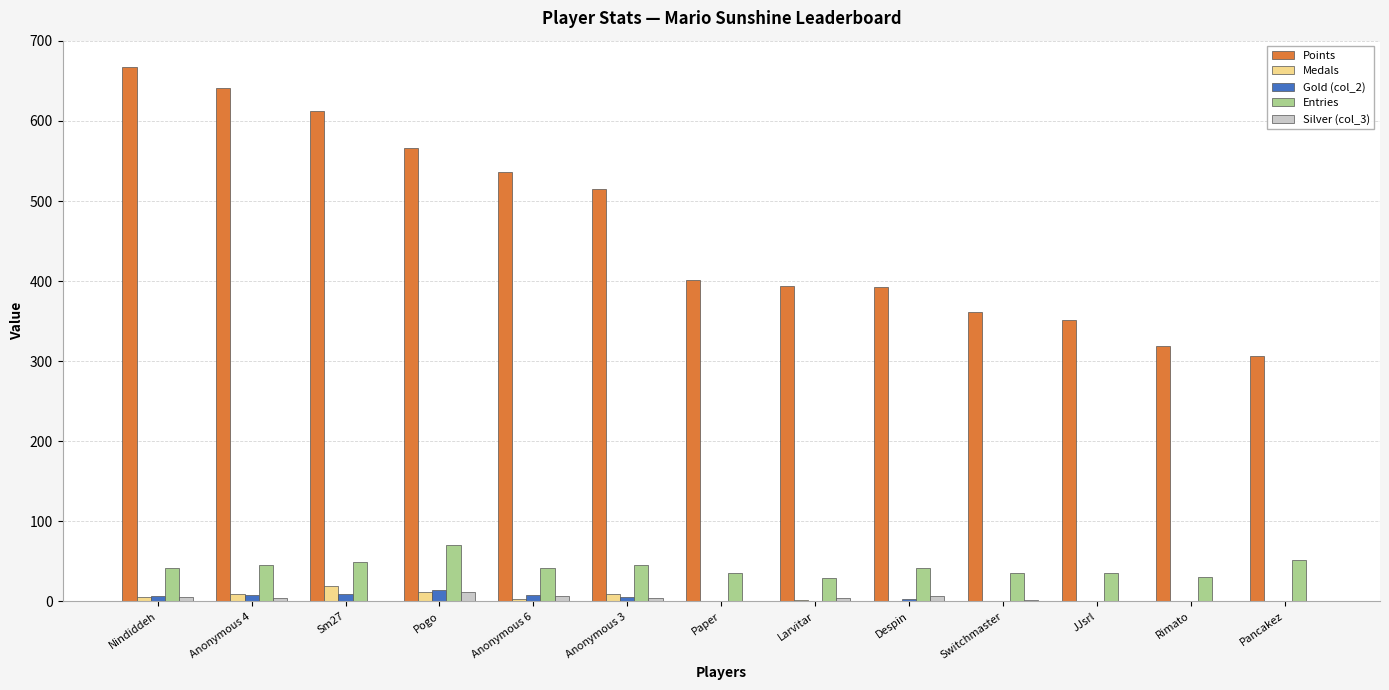

Which label corresponds to the largest value in the chart?

Nindiddeh